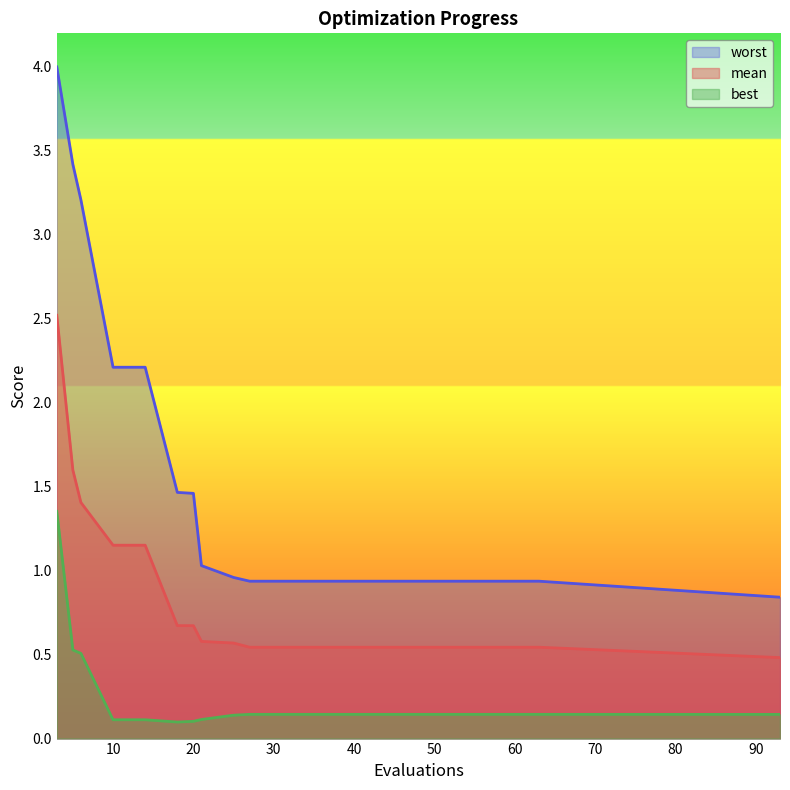

What is the greatest value displayed?

4.0